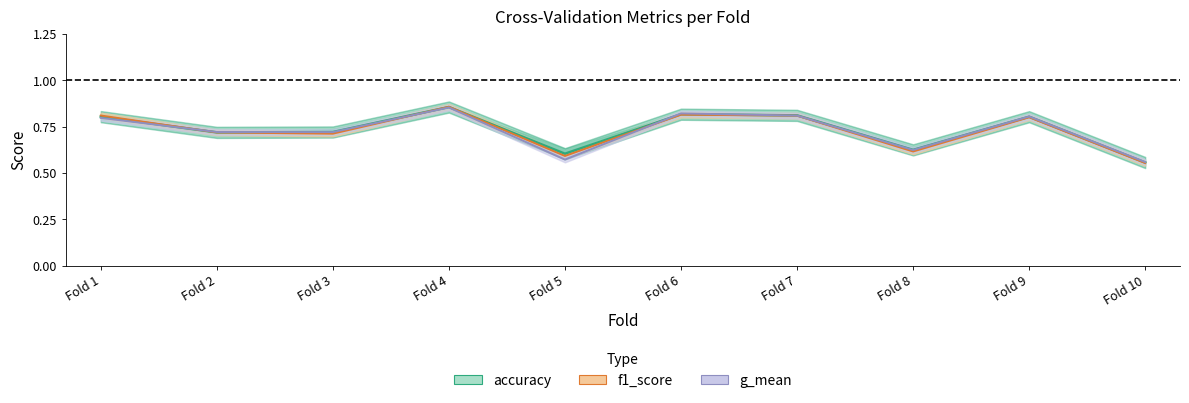

At which category does accuracy reach its first local valley?

Fold 2